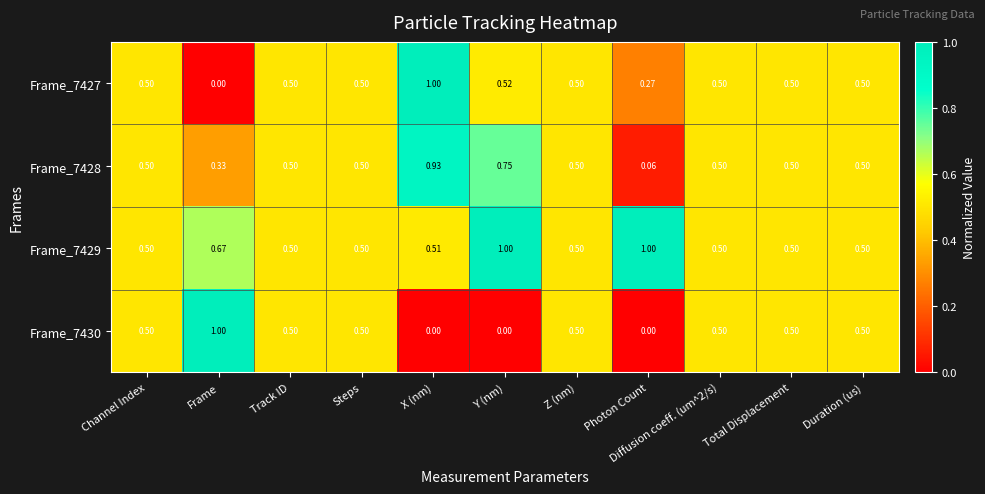

Where is Frame_7427 nearest to the value 0?

Frame